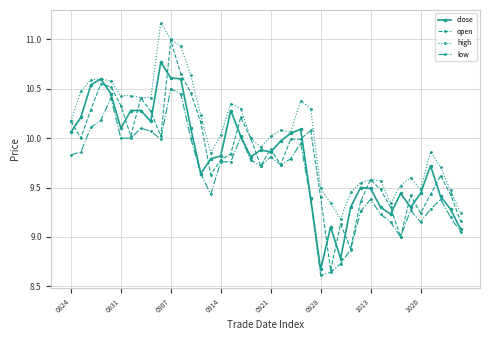

What is the highest value of the open series?

11.0